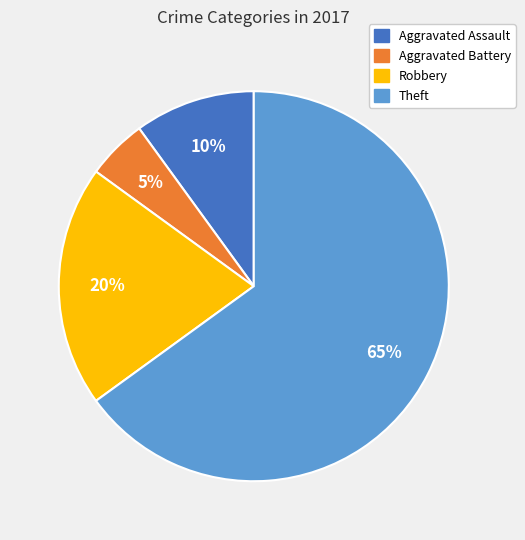

To the nearest percent, what is the average slice percentage?

25%